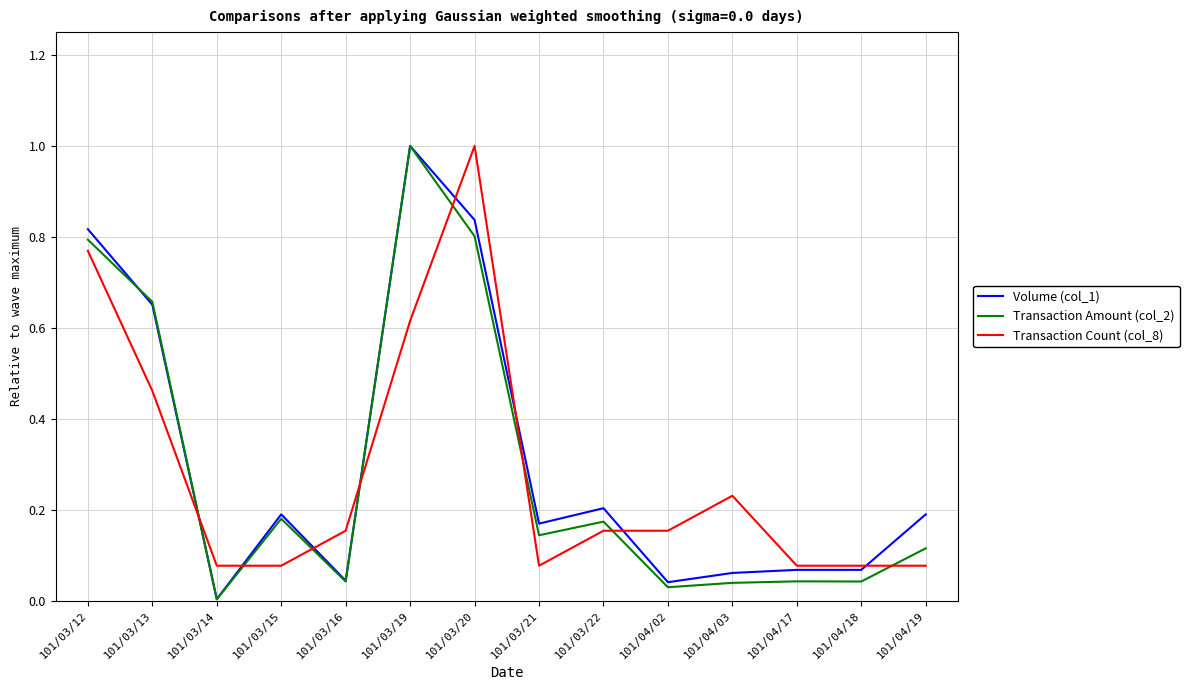

The value of Transaction Count (col_8) at 101/03/13 is 0.1. True or false?

False